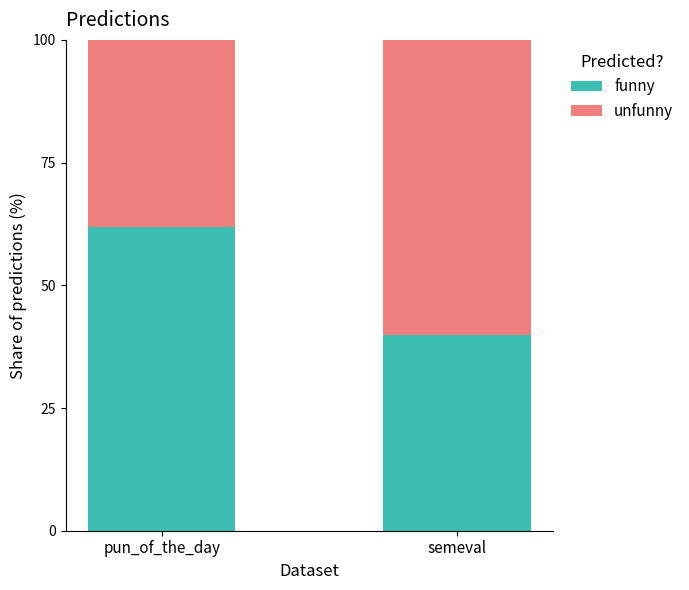

What is the difference between the maximum and minimum values in the funny series?

21.9